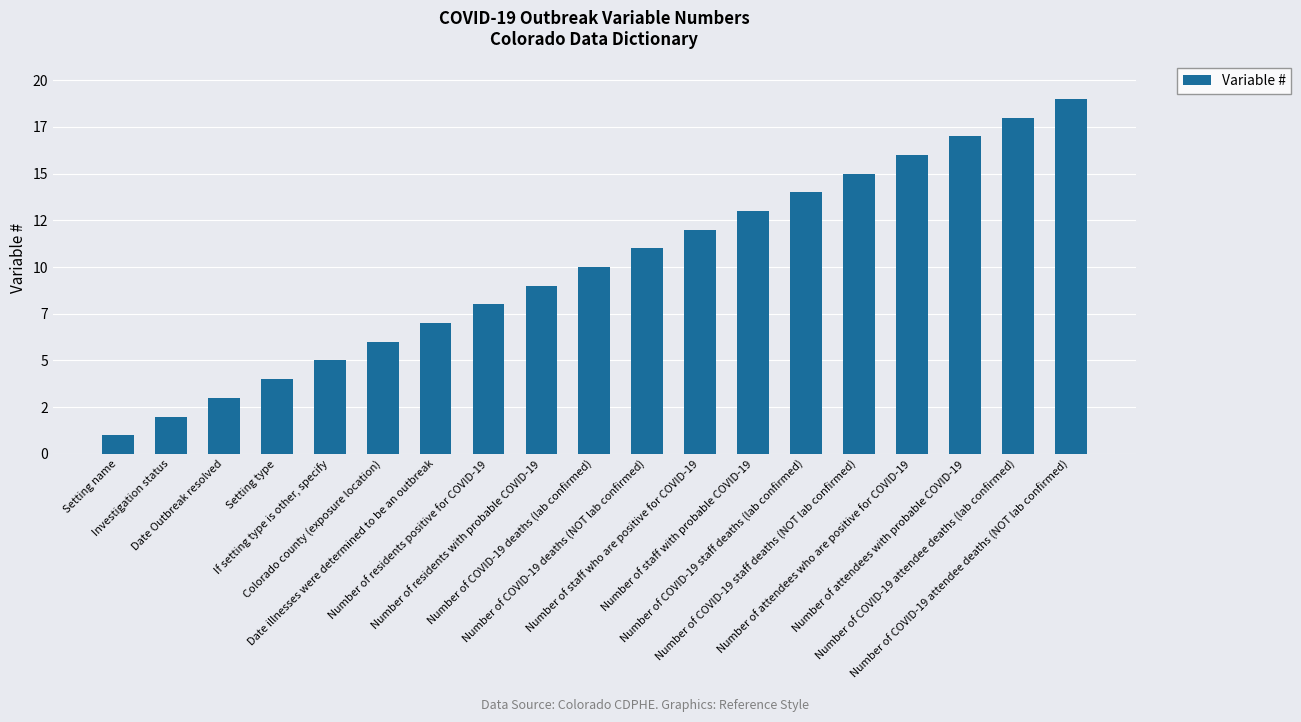

Are the bars horizontal?

No